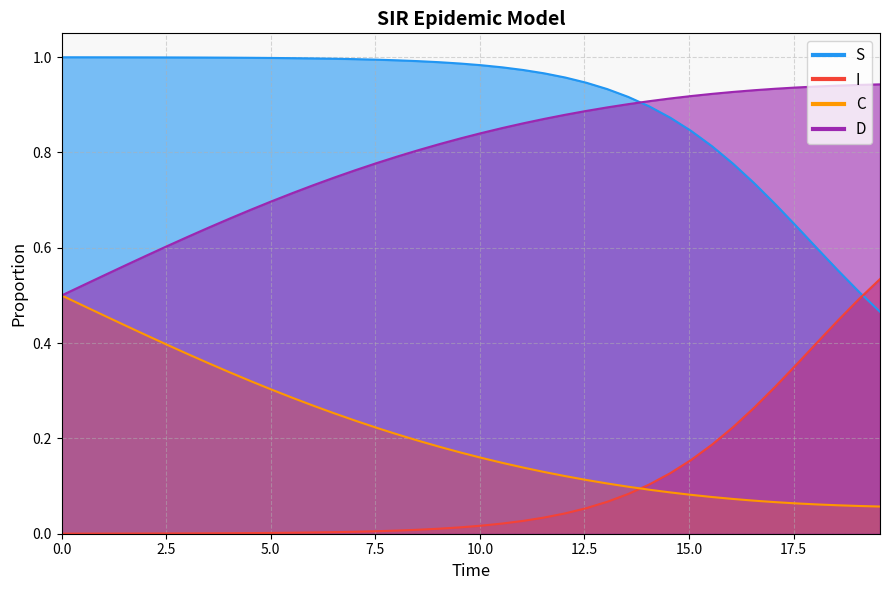

True or false: S and I intersect in this chart.

True